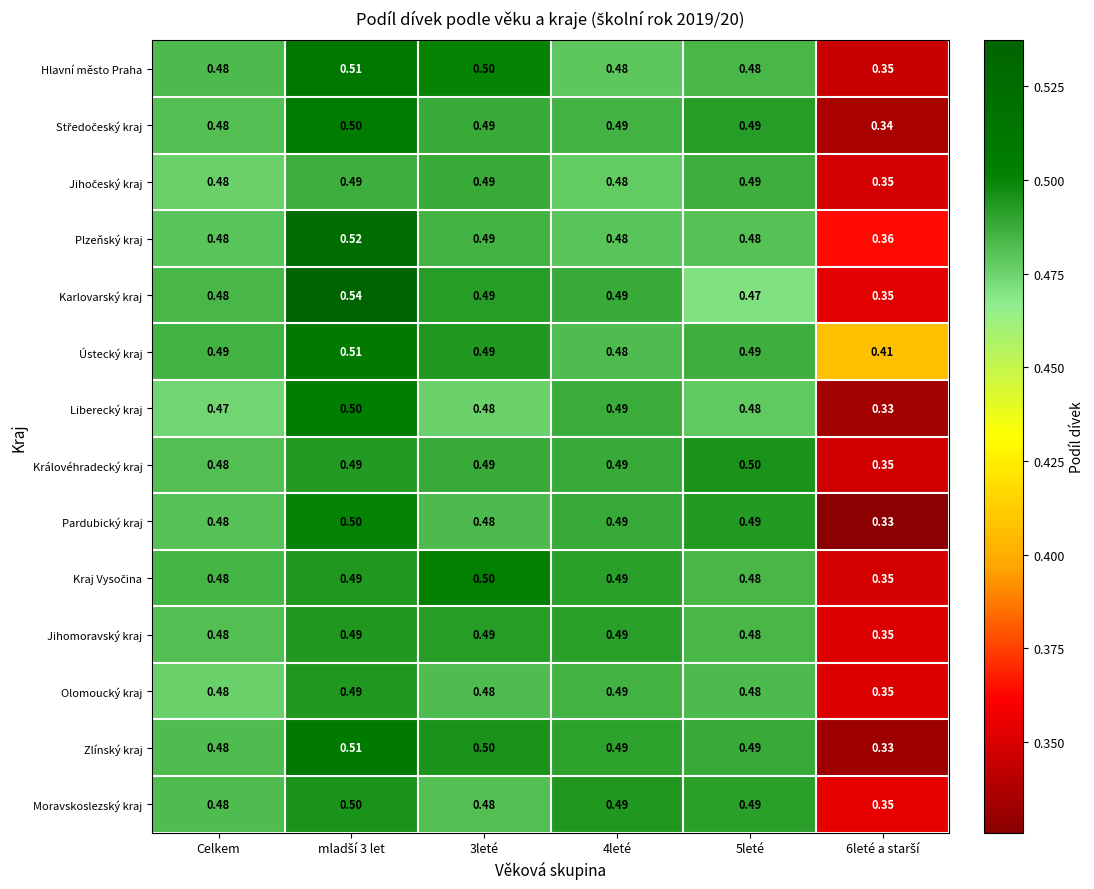

Which series has the largest total across all categories?

Ústecký kraj